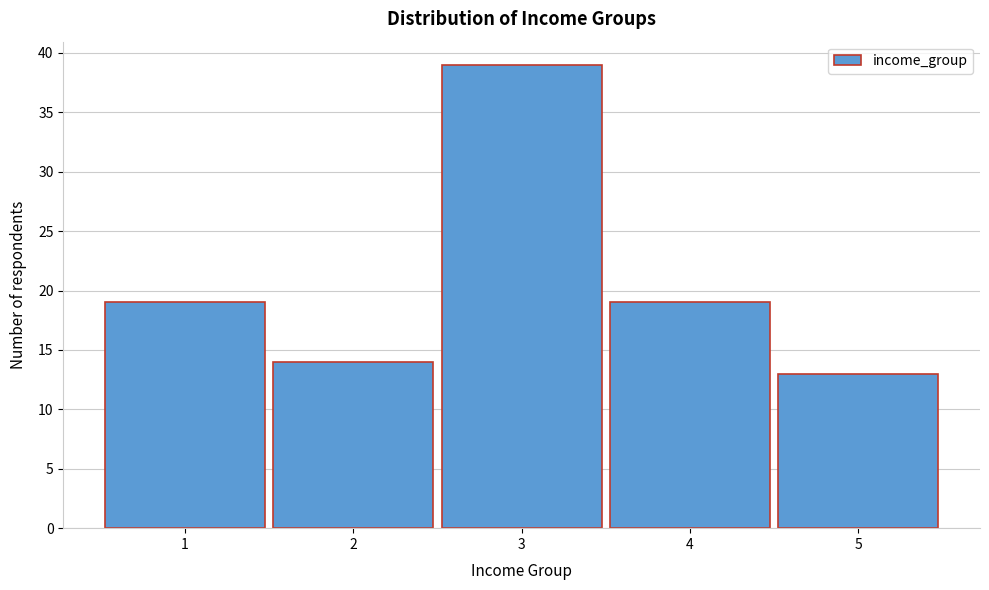

Which range on the x-axis has the tallest bar?

2.5 to 3.5